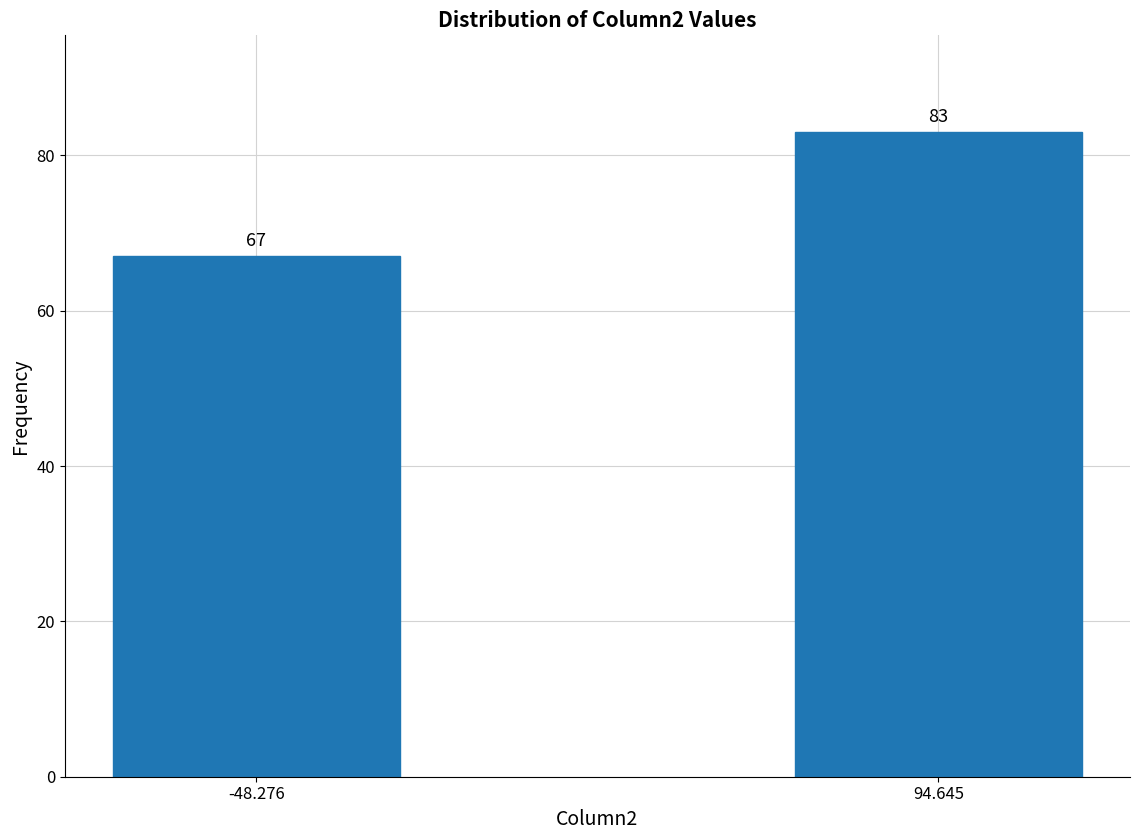

Reading right to left, what are all the values shown in this chart?

94.645=83	-48.276=67